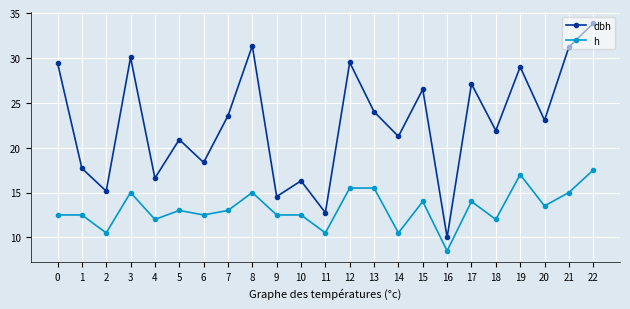

How many data points in dbh are above 23?

12